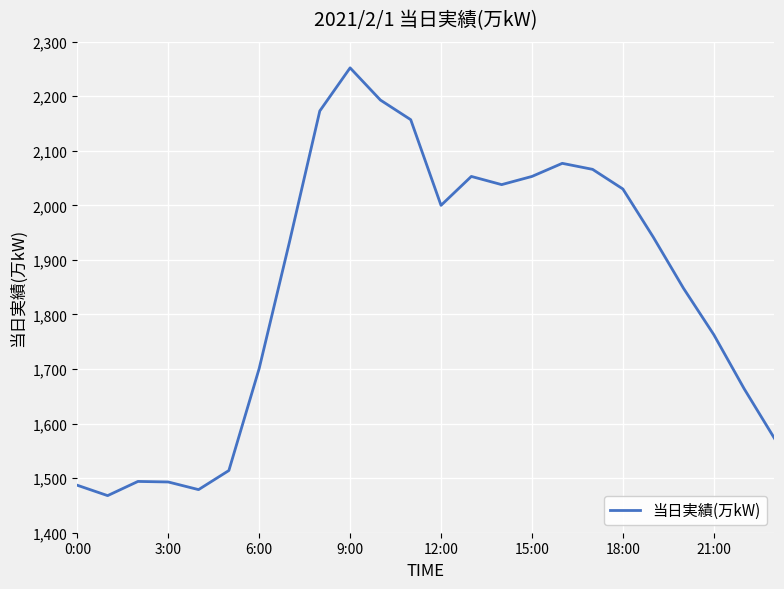

What is the difference between the maximum and minimum values?

784